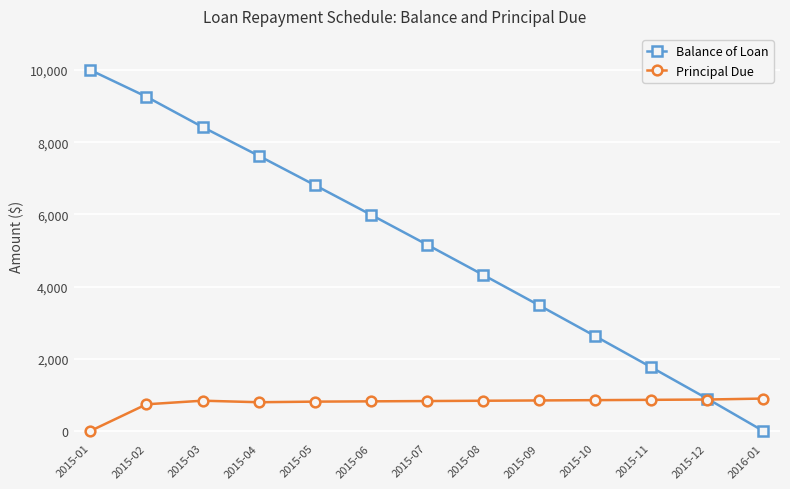

Rank the series by their maximum value, from lowest to highest.

Principal Due, Balance of Loan